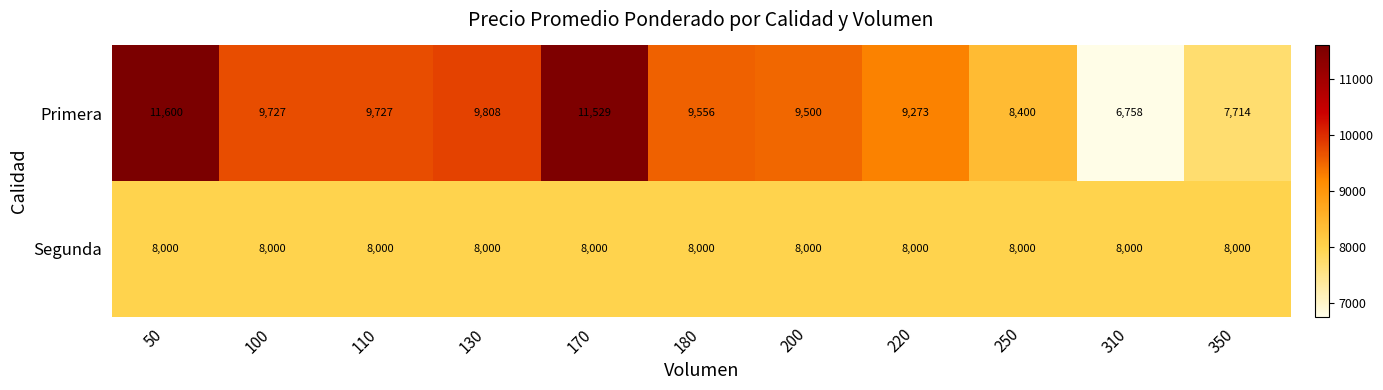

Reading left to right, transcribe all the data shown in this chart.

Primera: 11600	9727	9727	9808	11529	9556	9500	9273	8400	6758	7714
Segunda: 8000	8000	8000	8000	8000	8000	8000	8000	8000	8000	8000